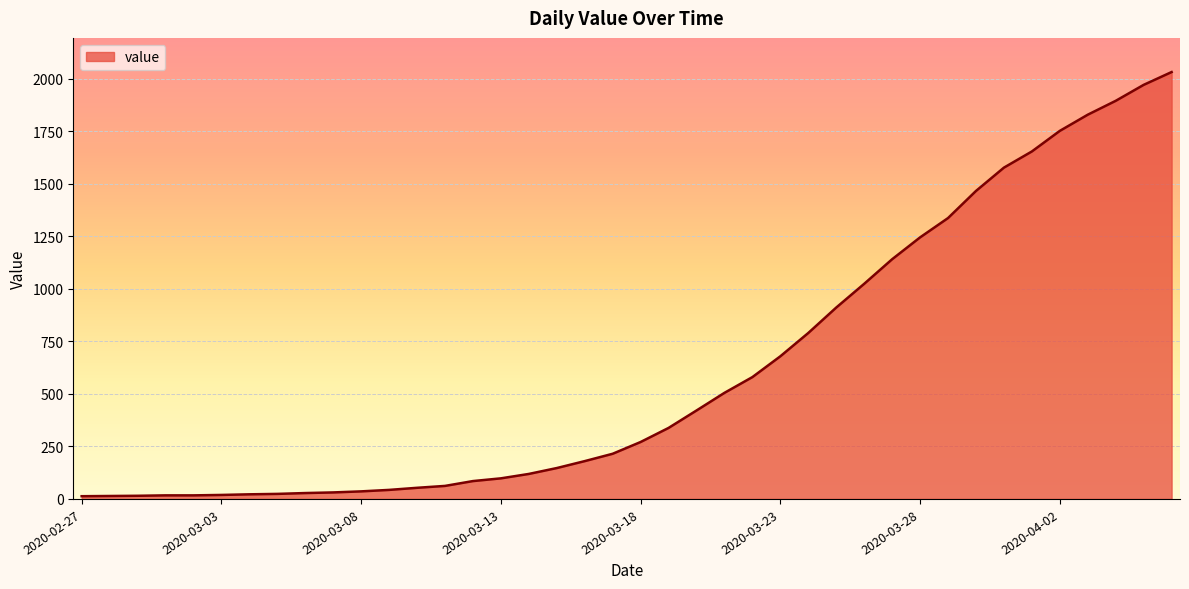

What is the maximum value shown in the chart?

2032